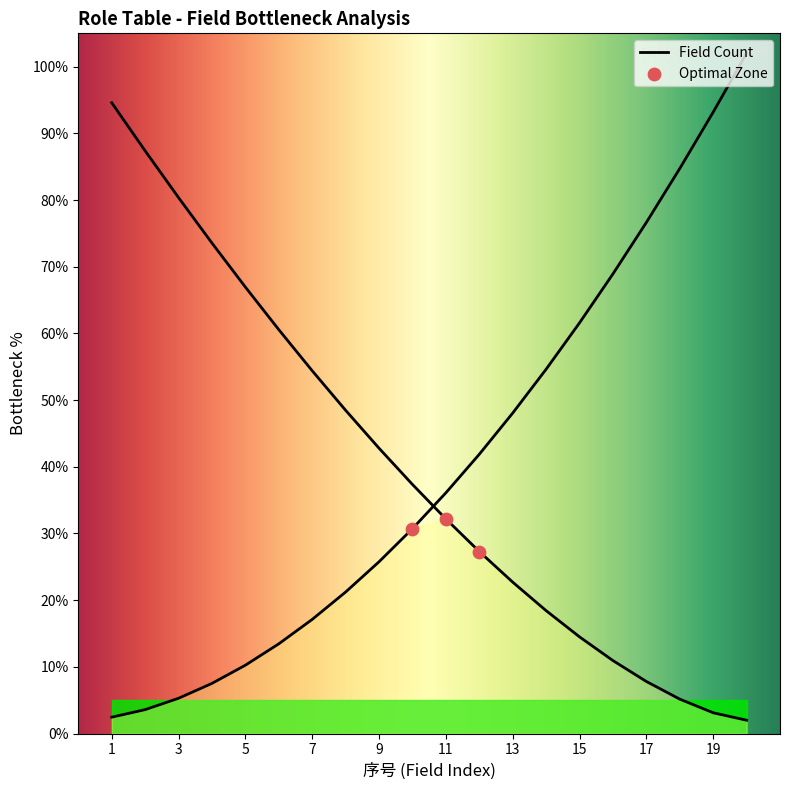

What is the ratio of the value at 3 to the value at 16?

7.3